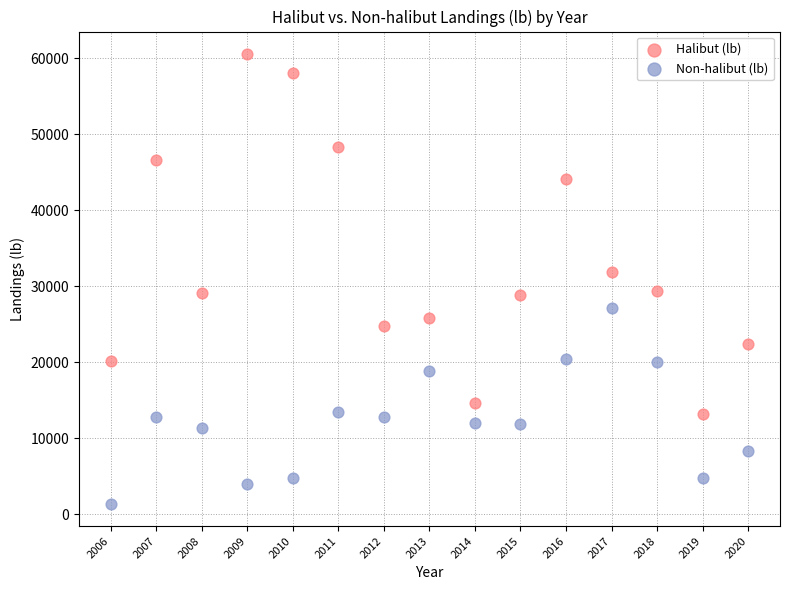

Across all data points, what is the range of X values (max minus min)?

14